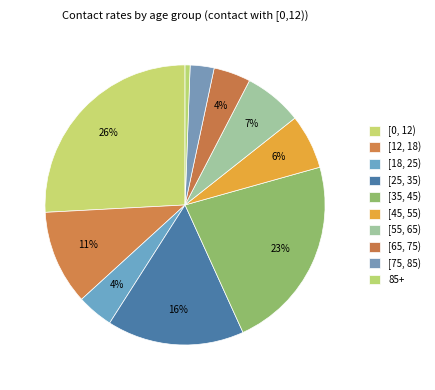

Which category has the biggest portion of the pie?

[0, 12)